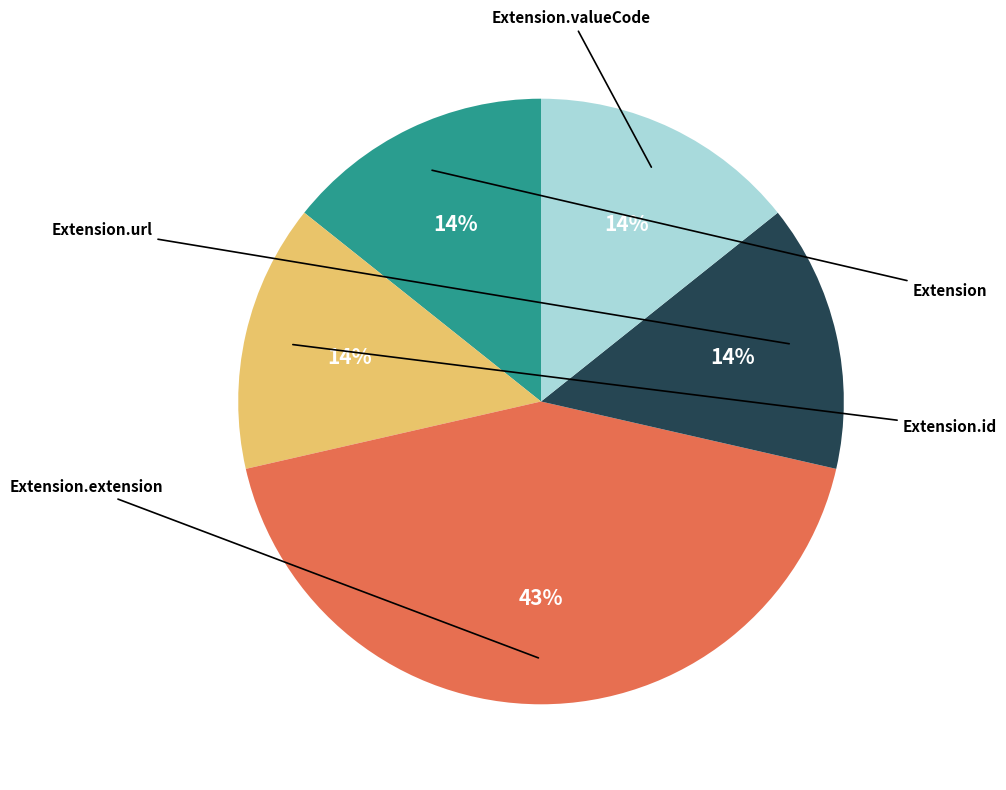

To the nearest percent, what is the difference between the largest and smallest slice percentages?

29%